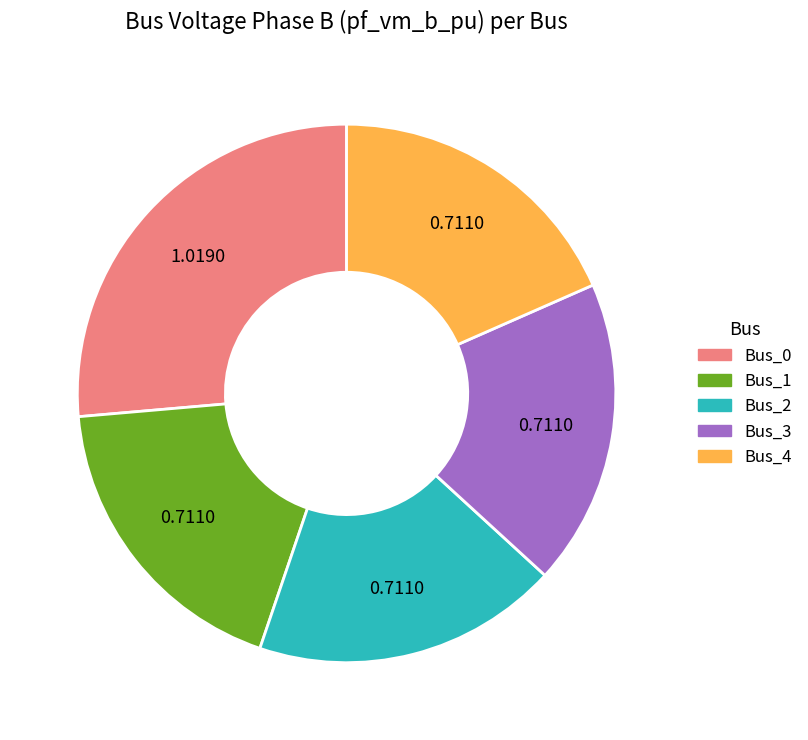

Do Bus_3 and Bus_1 together represent more than half of the pie?

No